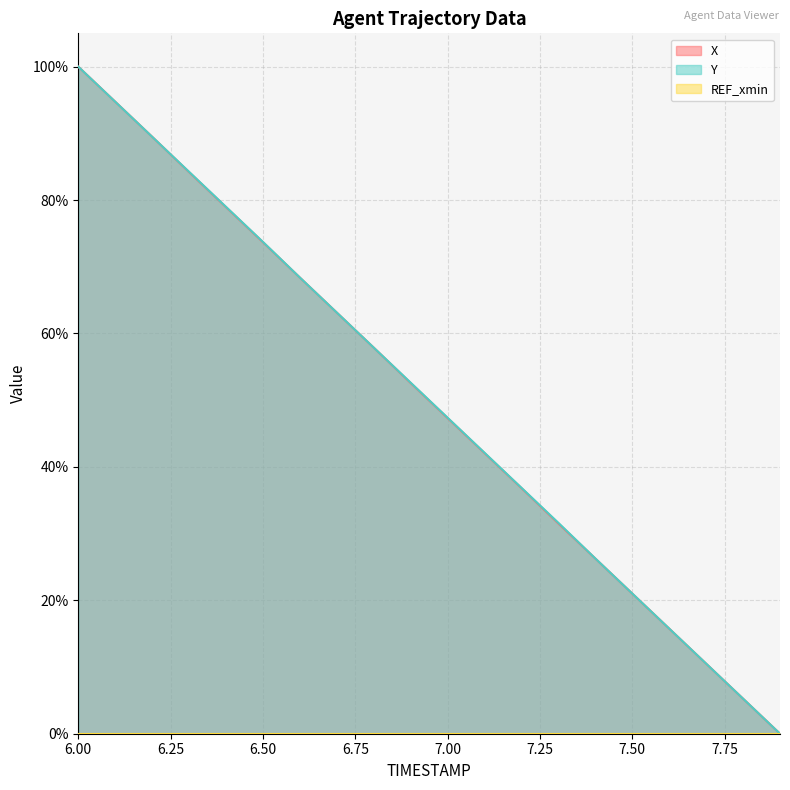

What position from the right is 7.9?

1